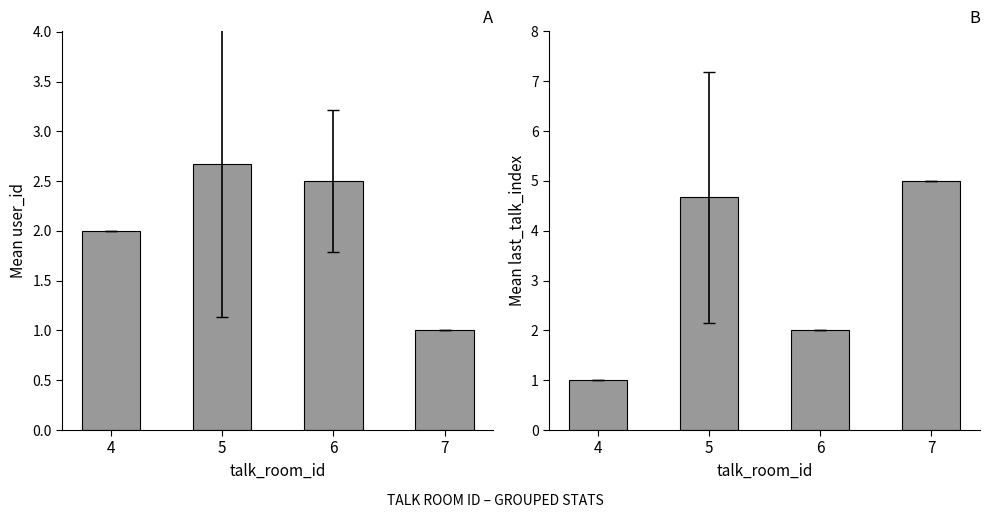

What is the approximate value of user_id at 5?

2.7